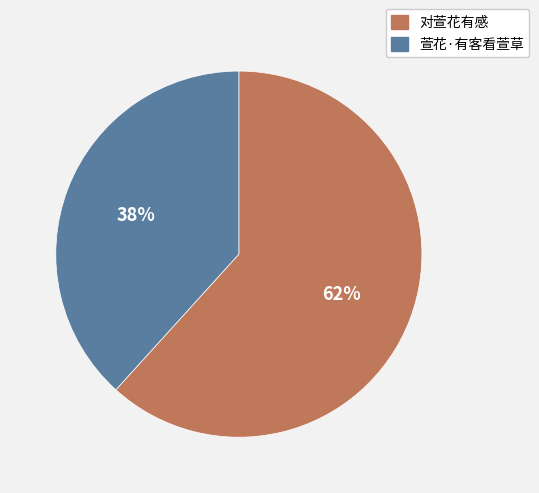

To the nearest percent, what is the average slice percentage?

50%